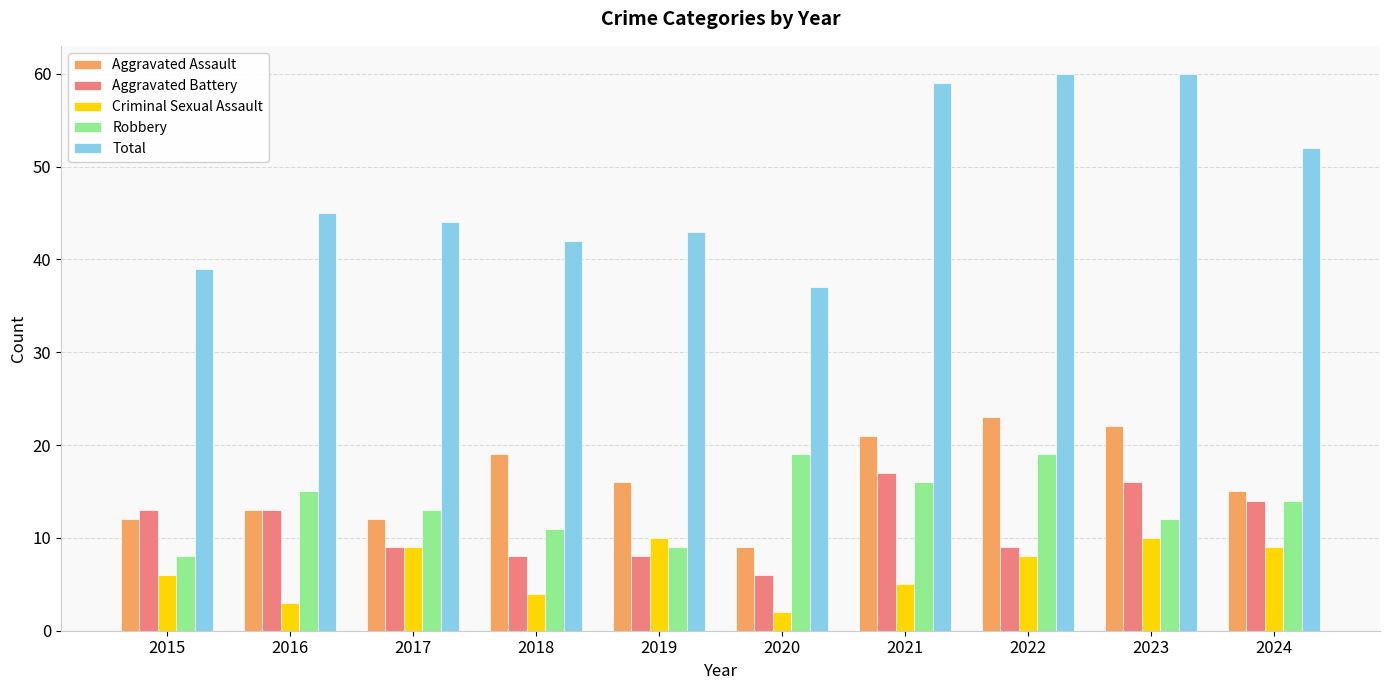

Is the value of Criminal Sexual Assault at 2017 greater than the value of Total at 2017?

No